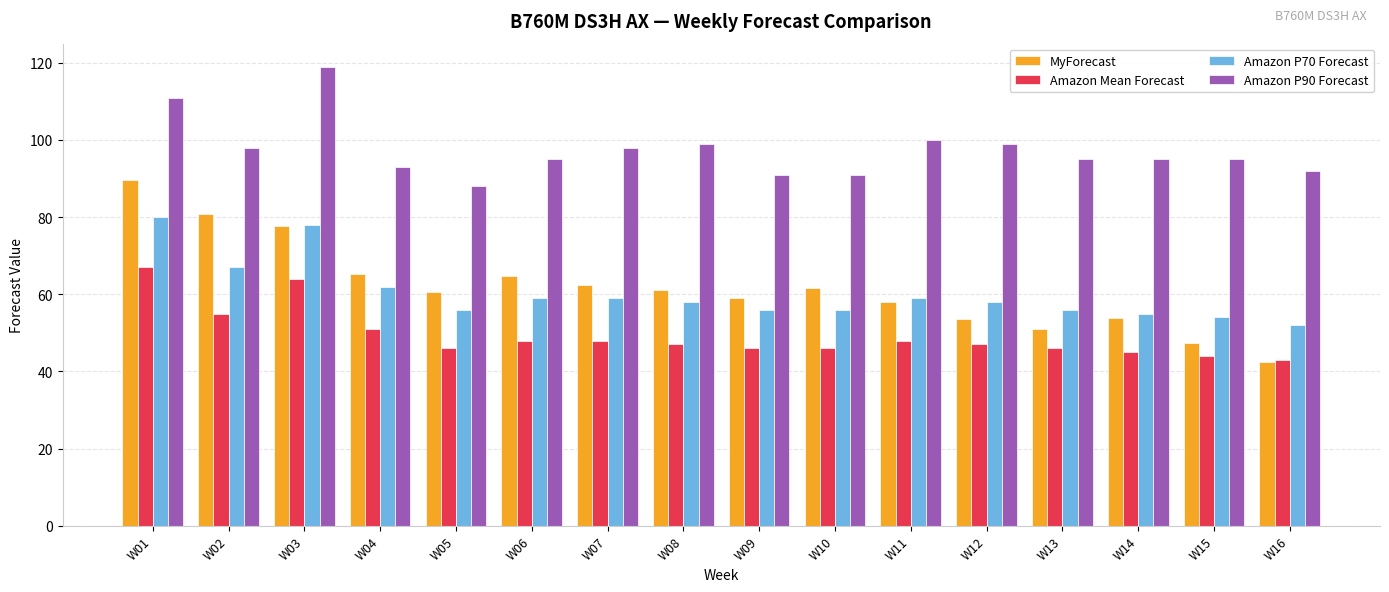

What are all the series names shown in the legend?

MyForecast, Amazon Mean Forecast, Amazon P70 Forecast, Amazon P90 Forecast